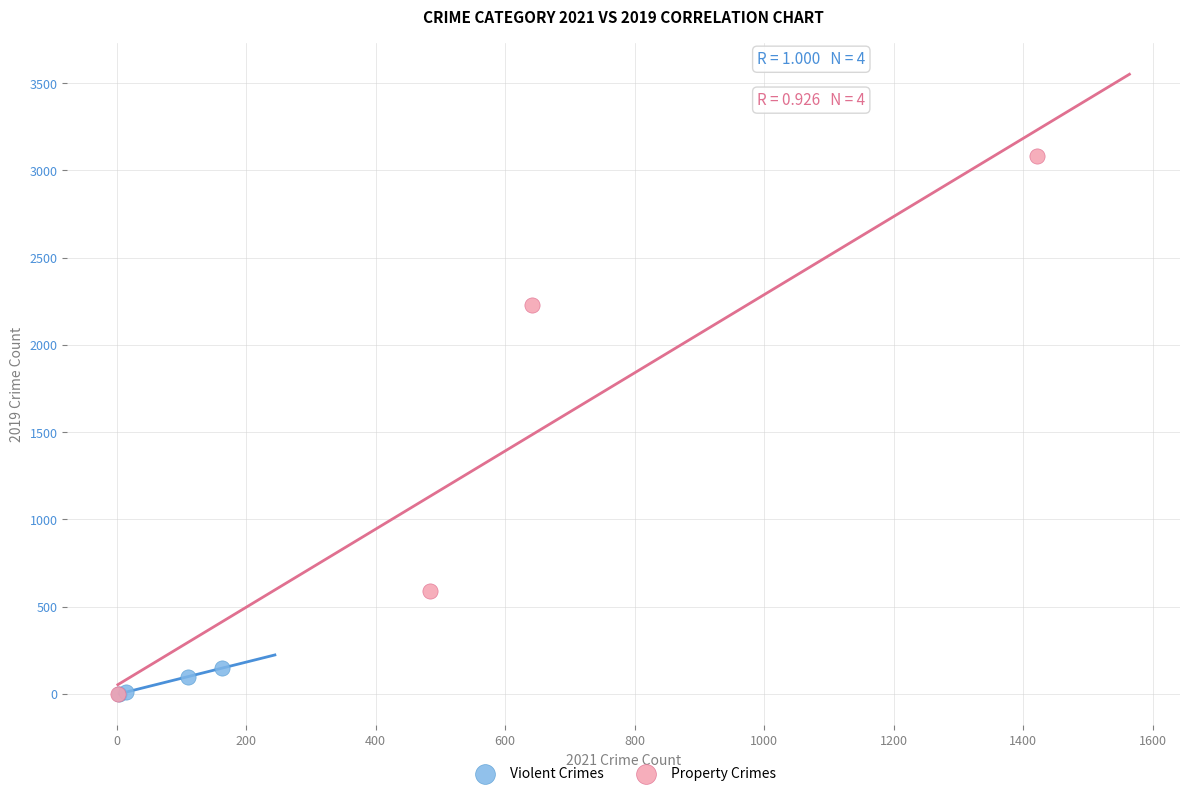

Which series contains the highest Y value?

Property Crimes